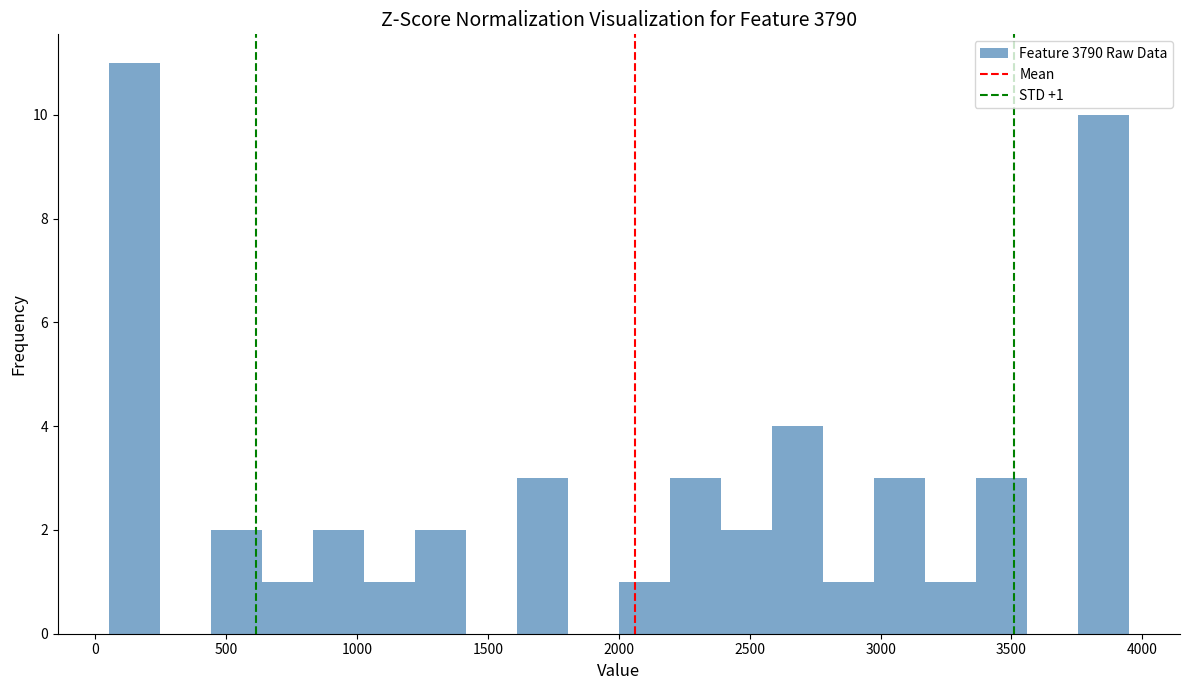

Around what value on the x-axis is the tallest bar? Give the approximate position of its centre, as read against the axis.

150